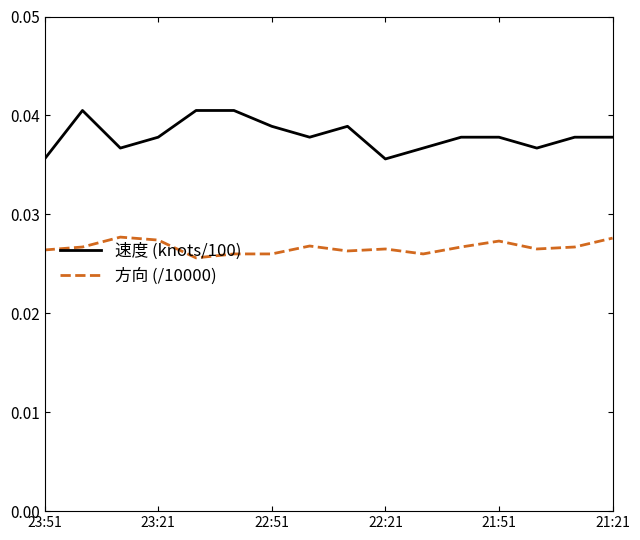

Count the number of data series in this chart.

2